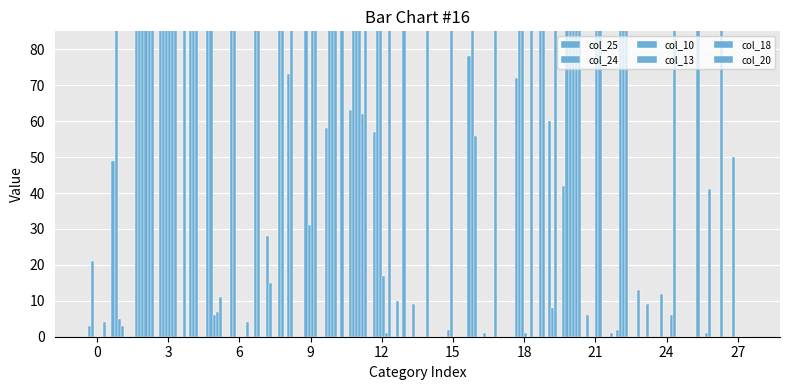

Count the number of categories in the chart.

28